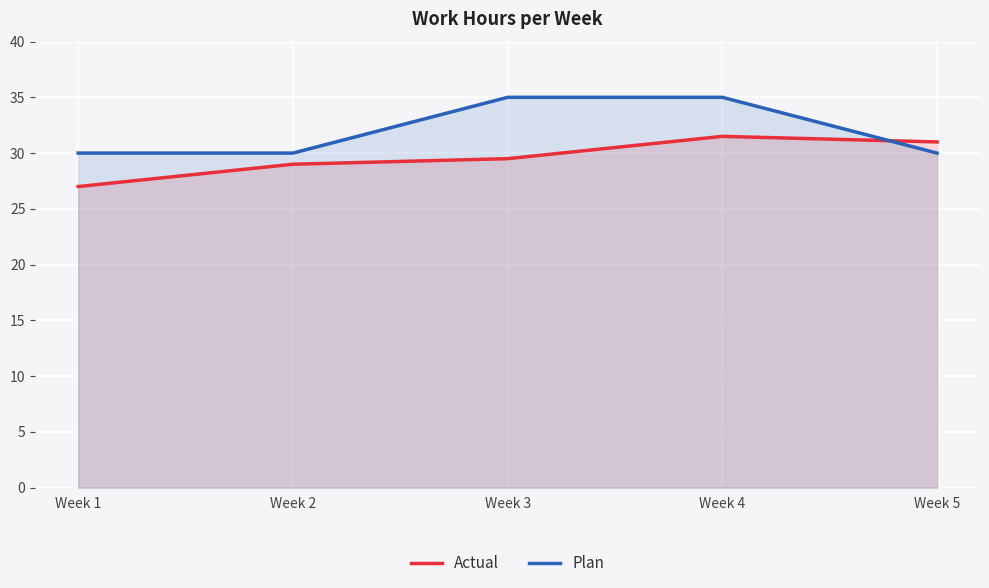

True or false: Plan has a value of 35.0 at Week 3.

True